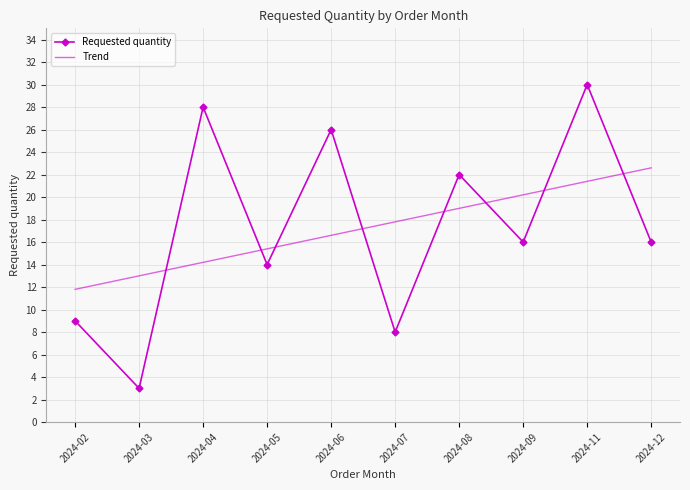

True or false: Requested quantity has a value of 8.0 at 2024-07.

True